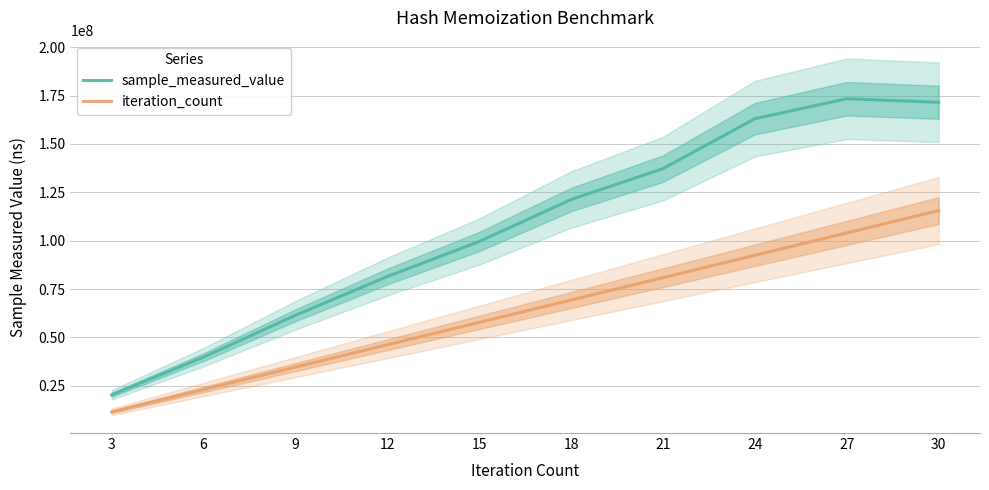

Is the value of iteration_count at 6 greater than the value of sample_measured_value at 18?

No